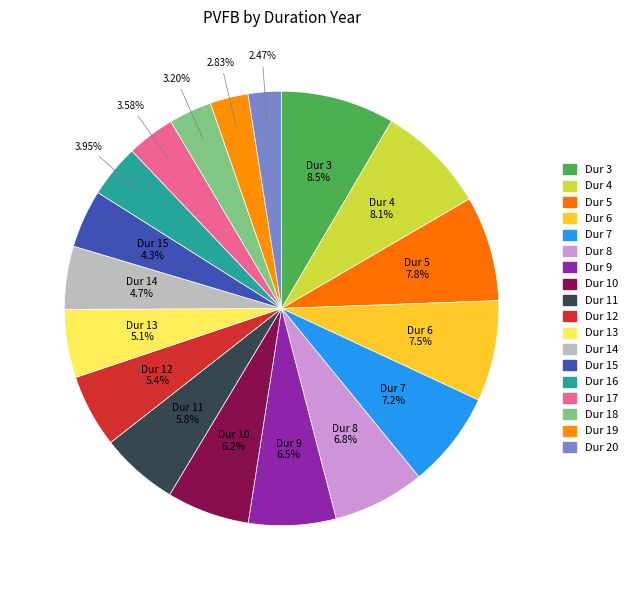

How many slices are in this pie chart?

18